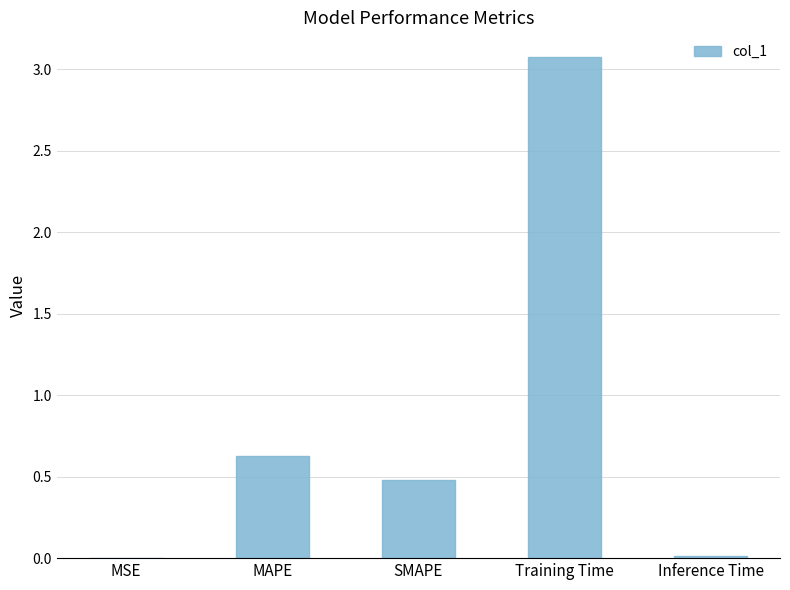

At which category does the chart reach its peak across all series?

Training Time